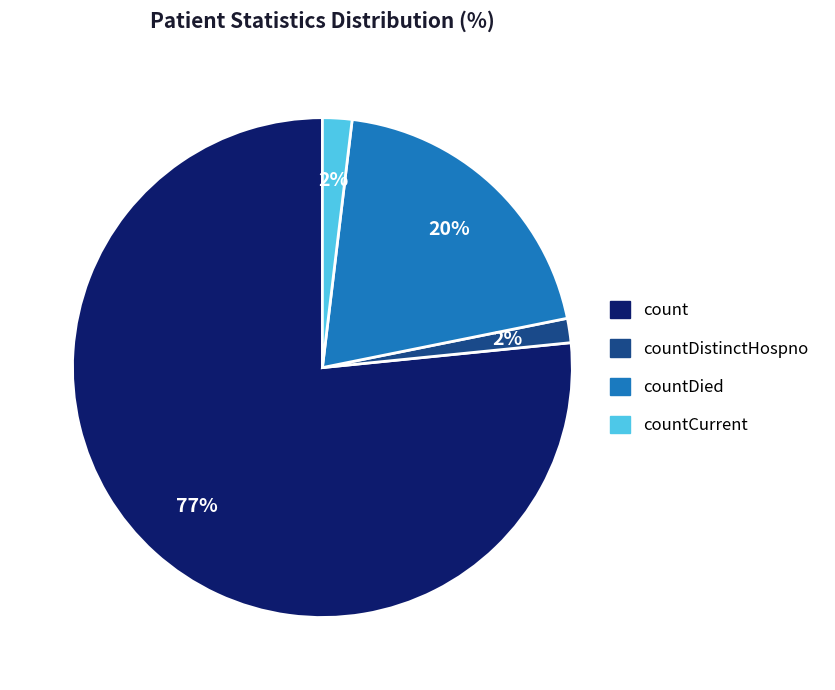

Count the number of slices in the pie.

4